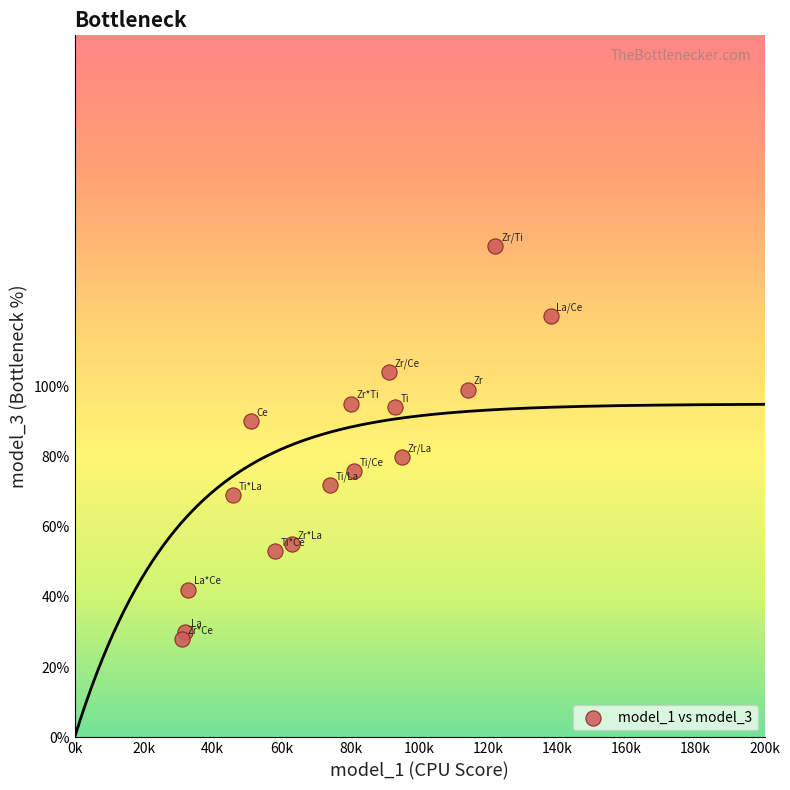

What Y value in the scatter plot is closest to 84?

80